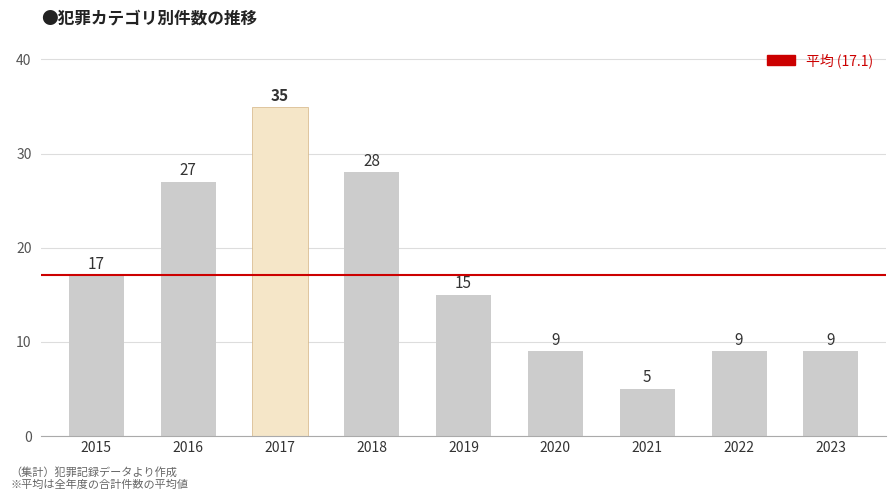

Are the bars grouped side by side (vs. stacked)?

No